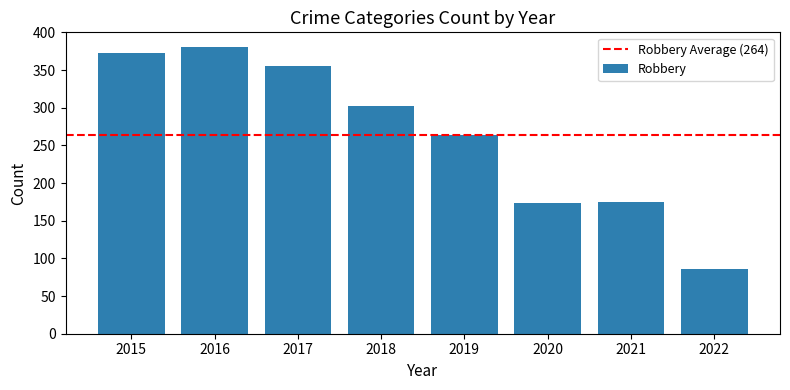

Which label corresponds to the largest value in the chart?

2016